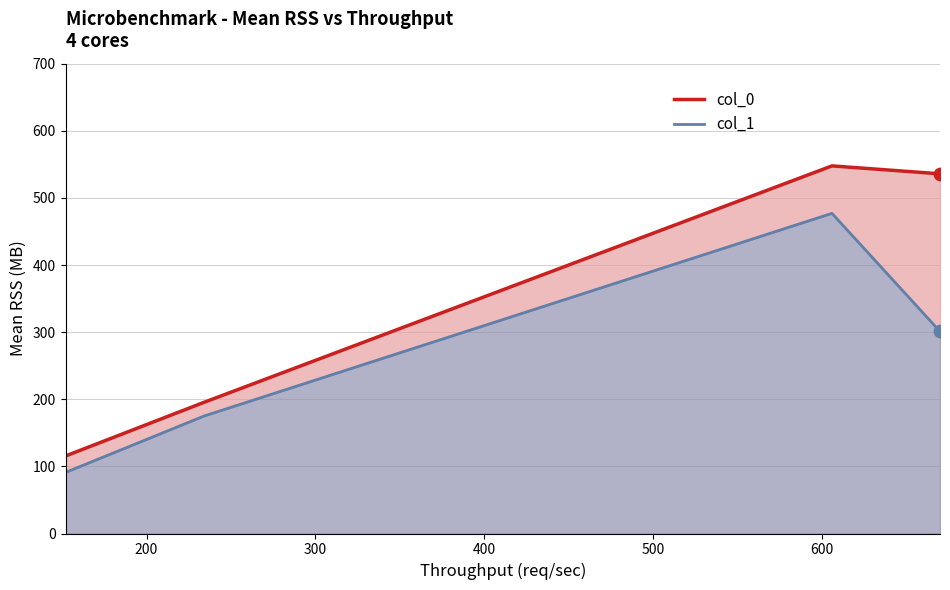

At how many categories does at least one series exceed 388?

2